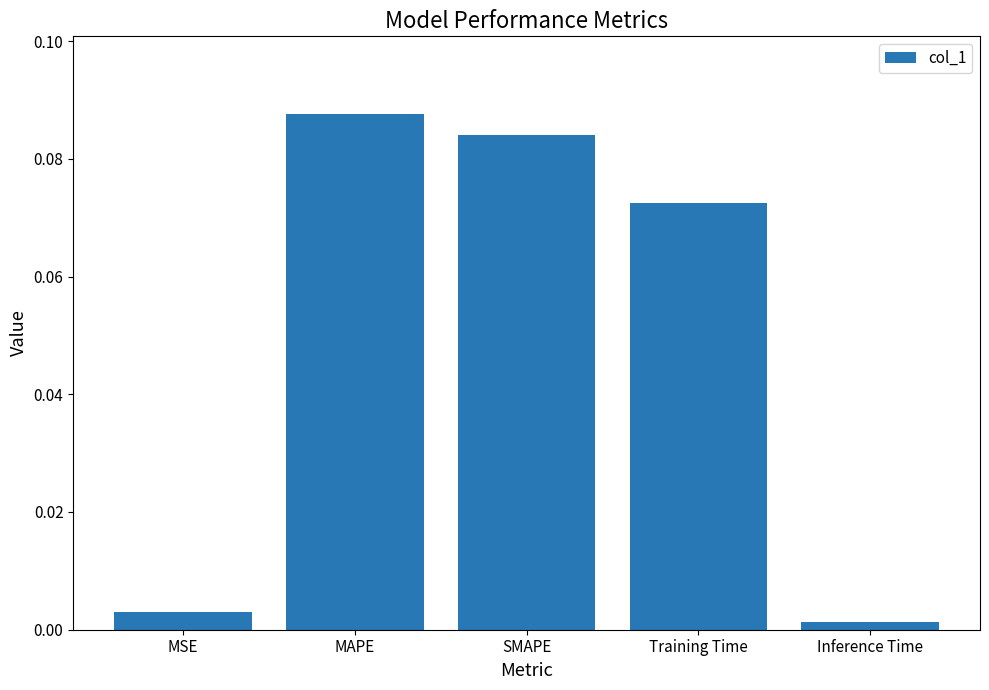

Does the chart contain stacked bars?

No